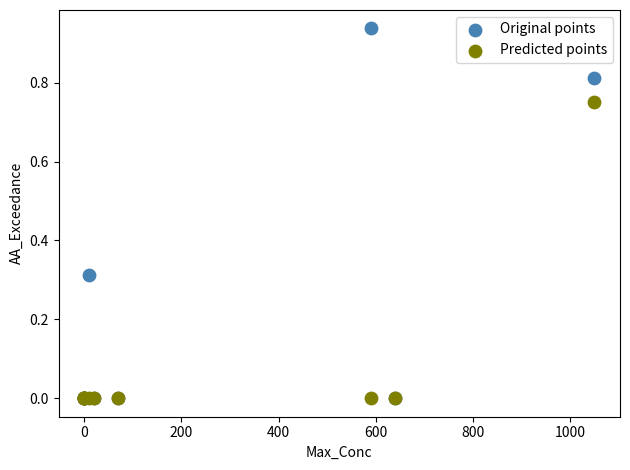

What are all the series names shown in the legend?

Original points, Predicted points